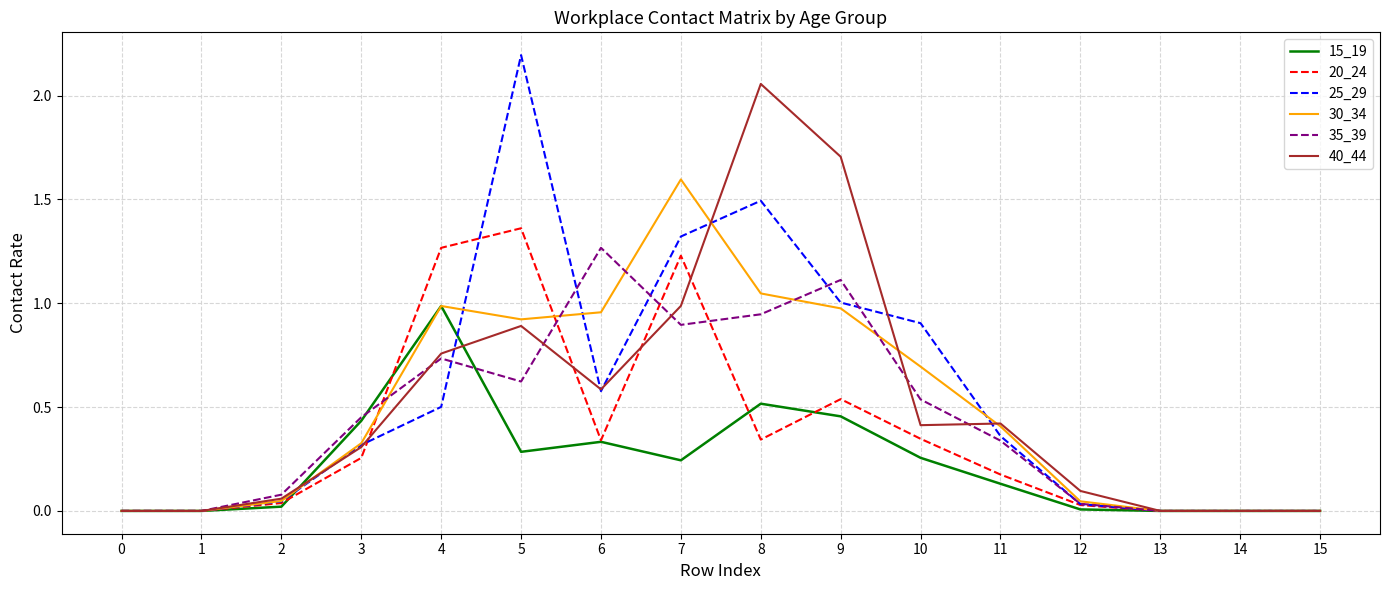

Which series changed the most between 7 and 15?

30_34